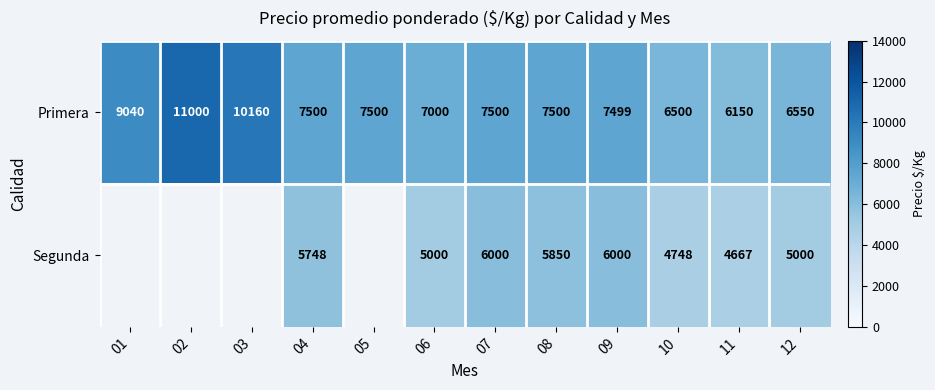

At which category is the sum across all series the highest?

07